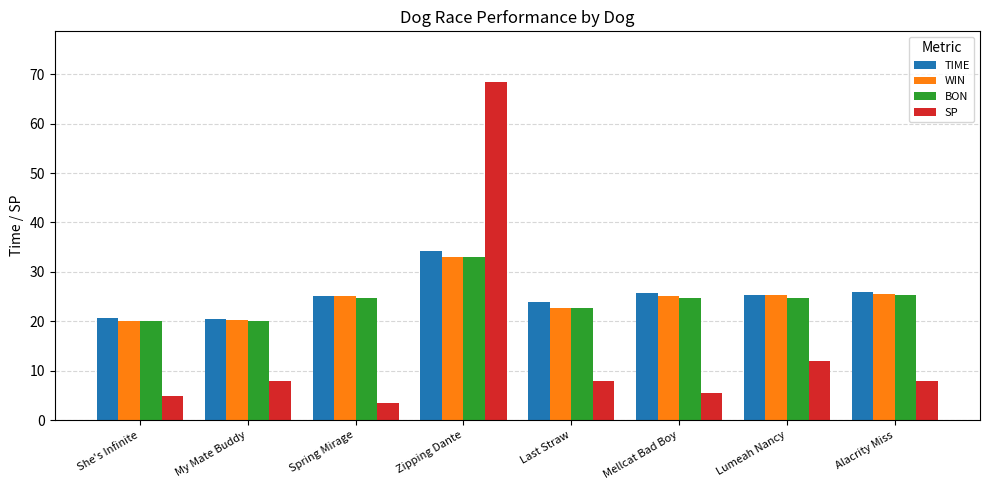

How many values in the BON series are below 24?

3